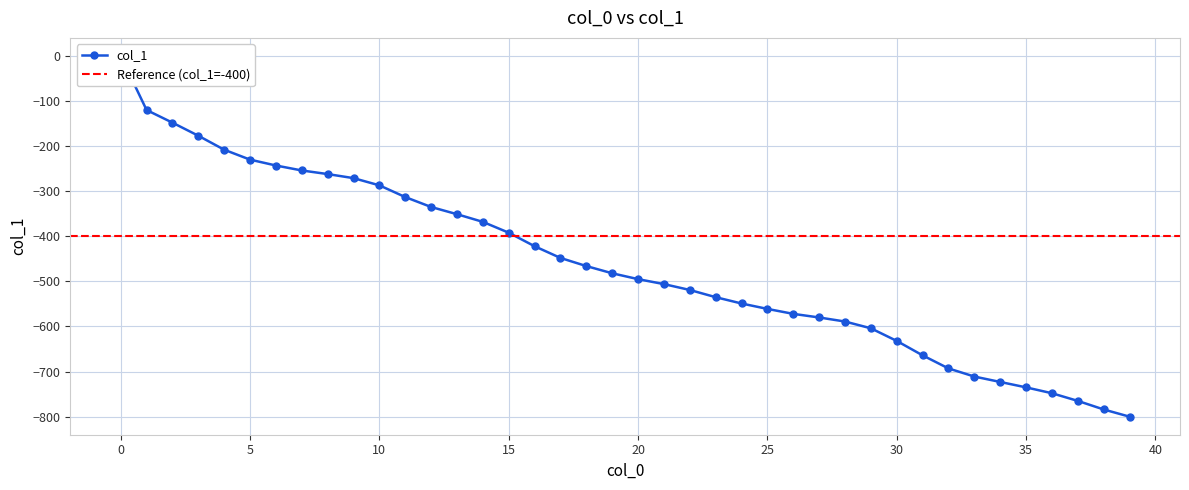

List the labels in order of value, largest first.

0, 1, 2, 3, 4, 5, 6, 7, 8, 9, 10, 11, 12, 13, 14, 15, 16, 17, 18, 19, 20, 21, 22, 23, 24, 25, 26, 27, 28, 29, 30, 31, 32, 33, 34, 35, 36, 37, 38, 39